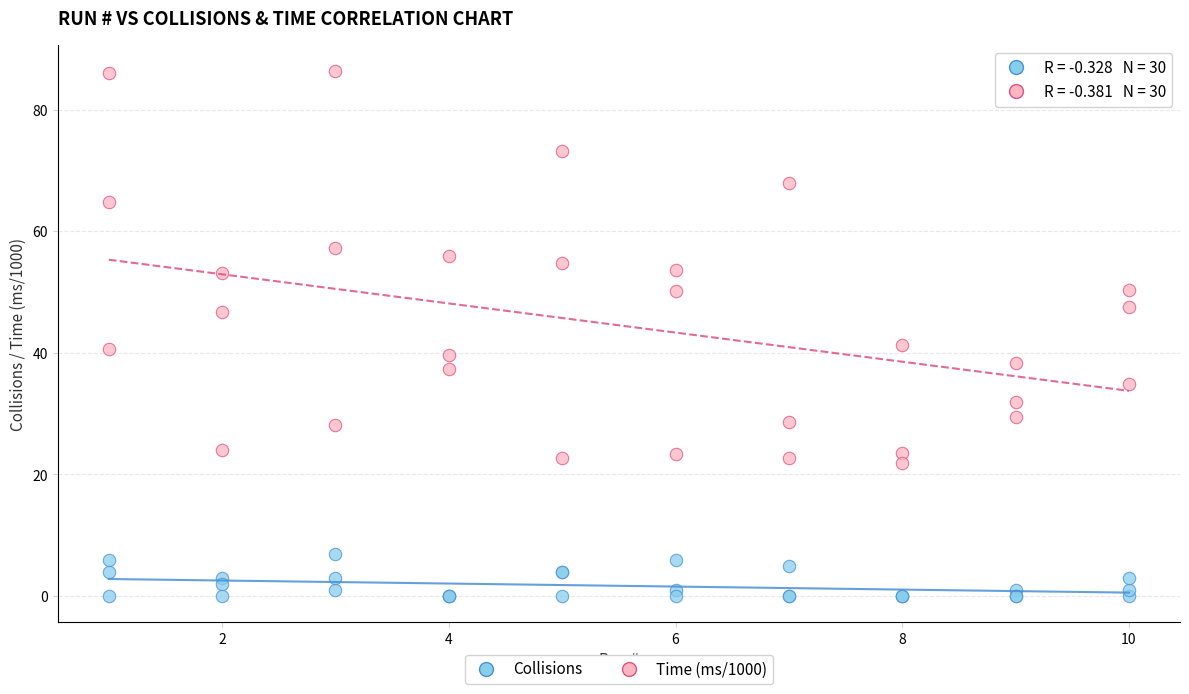

What is the X range (max minus min) for the scatter plot?

9.0